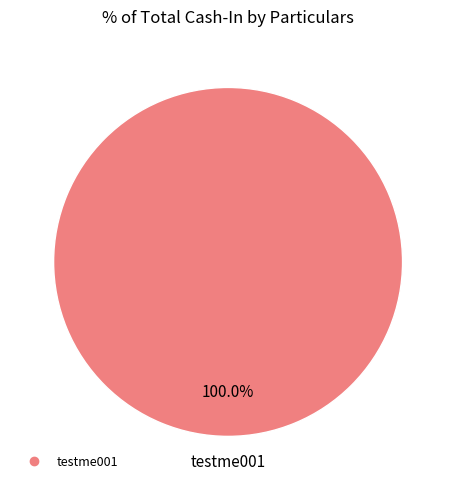

Is there a majority slice in this chart?

Yes